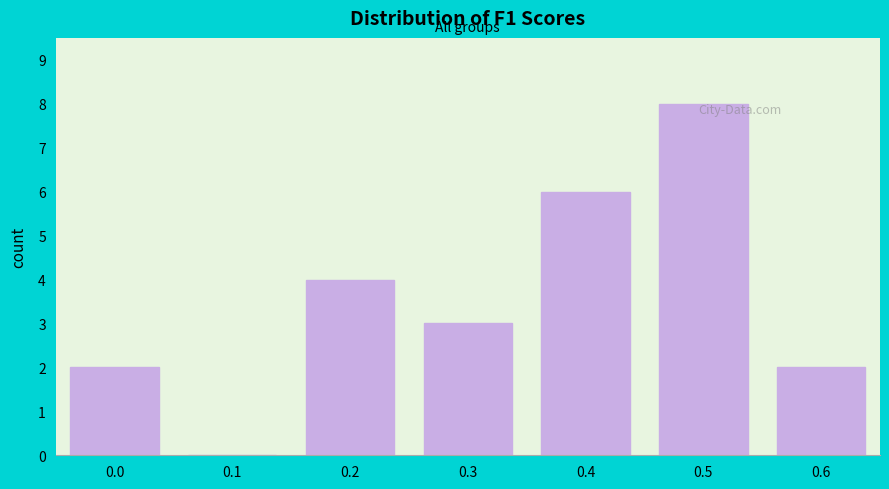

Between 0.1 and 0.4, which is larger?

0.4